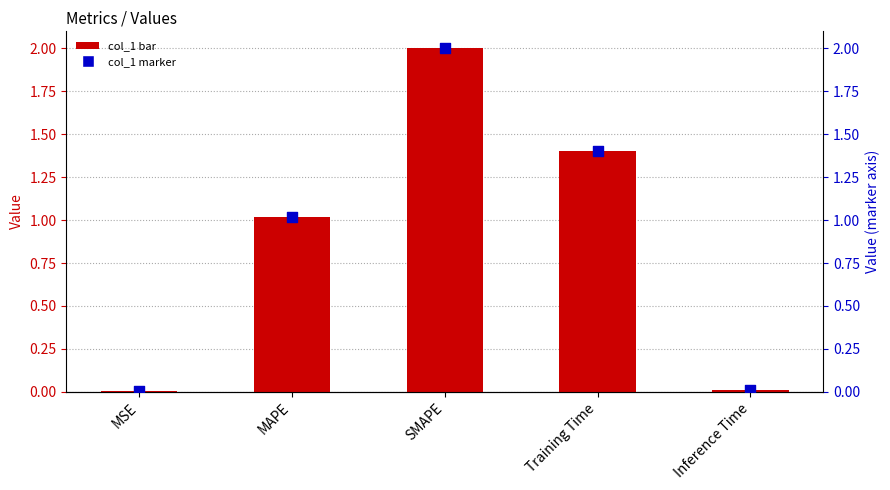

At how many categories does at least one series exceed 1?

3